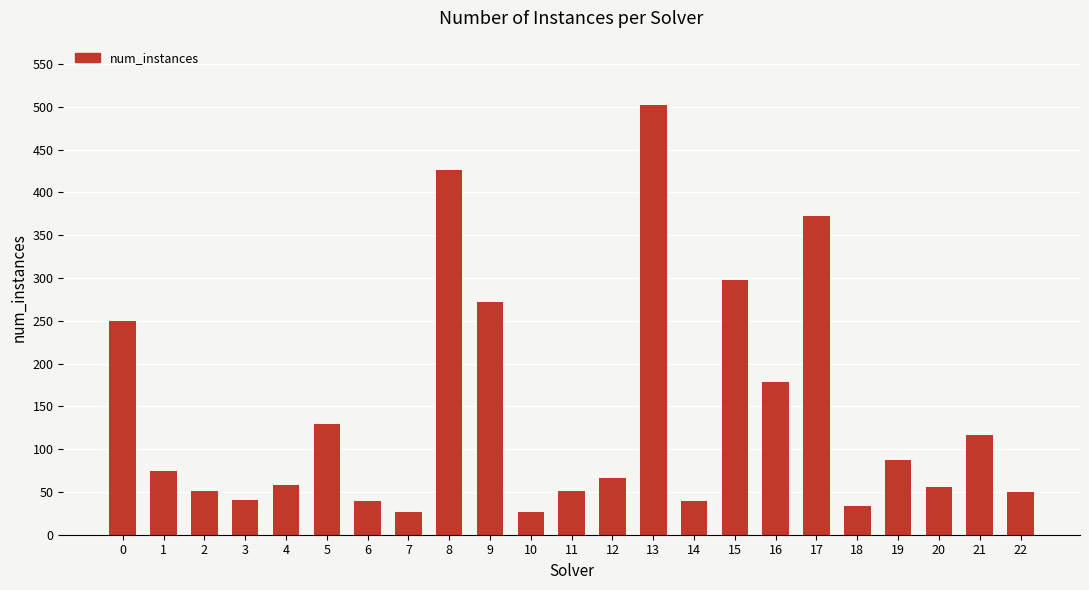

The value at 14 is 69. True or false?

False